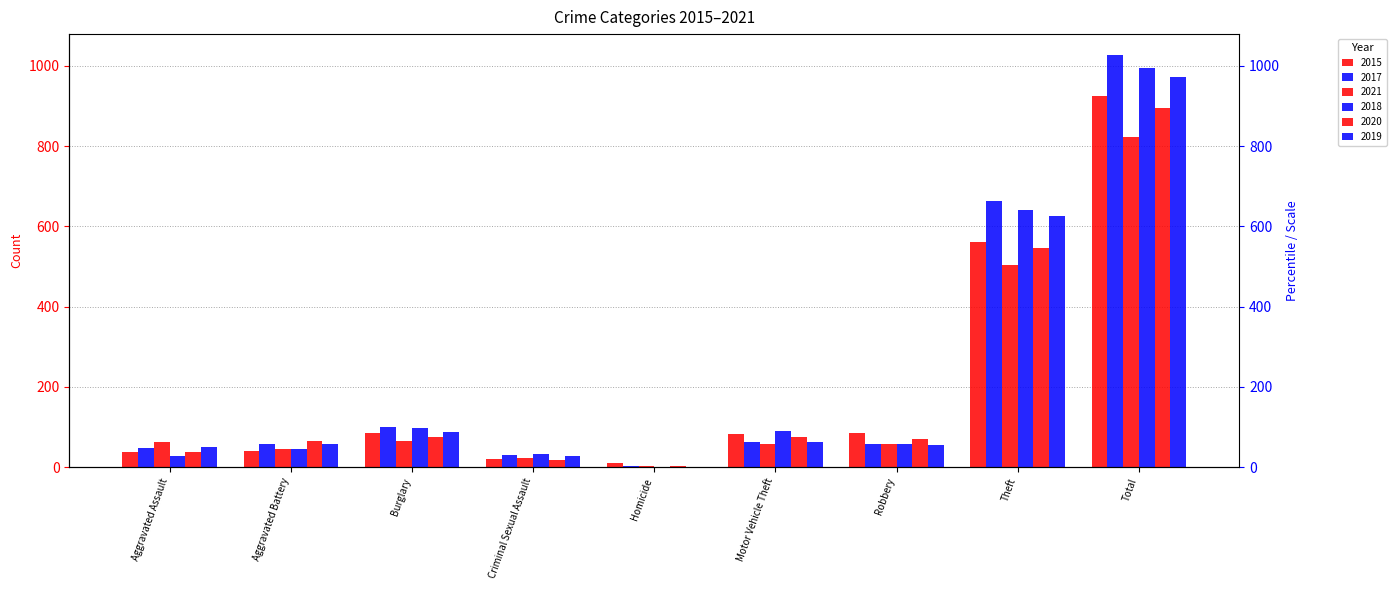

Where is 2020 nearest to the value 448?

Theft